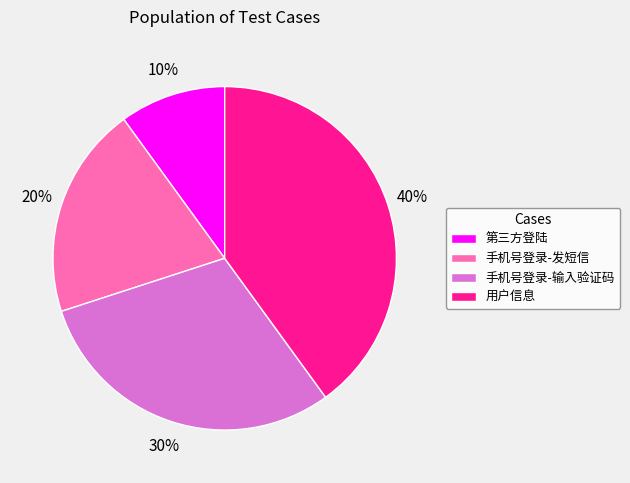

Do 手机号登录-发短信 and 第三方登陆 together represent more than half of the pie?

No